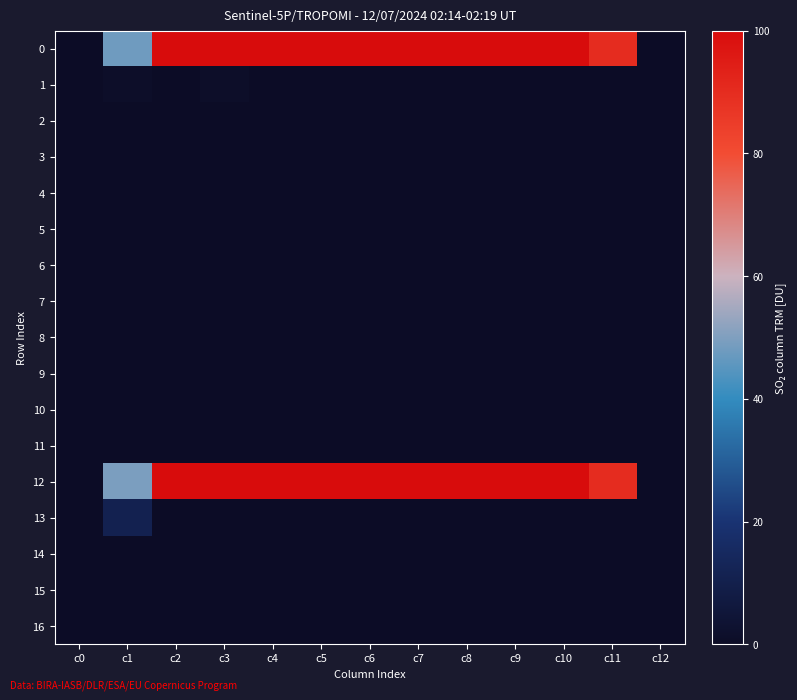

List the series in order of their peak value, highest first.

0, 12, 13, 1, 2, 3, 4, 5, 6, 7, 8, 9, 10, 11, 14, 15, 16